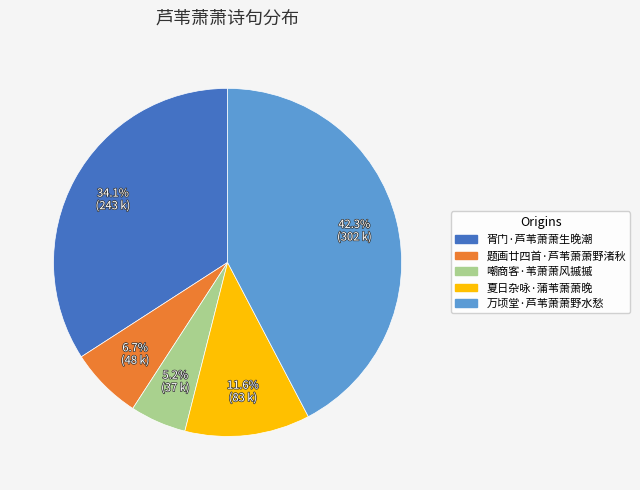

True or false: 胥门·芦苇萧萧生晚潮 accounts for 34% of the total.

True